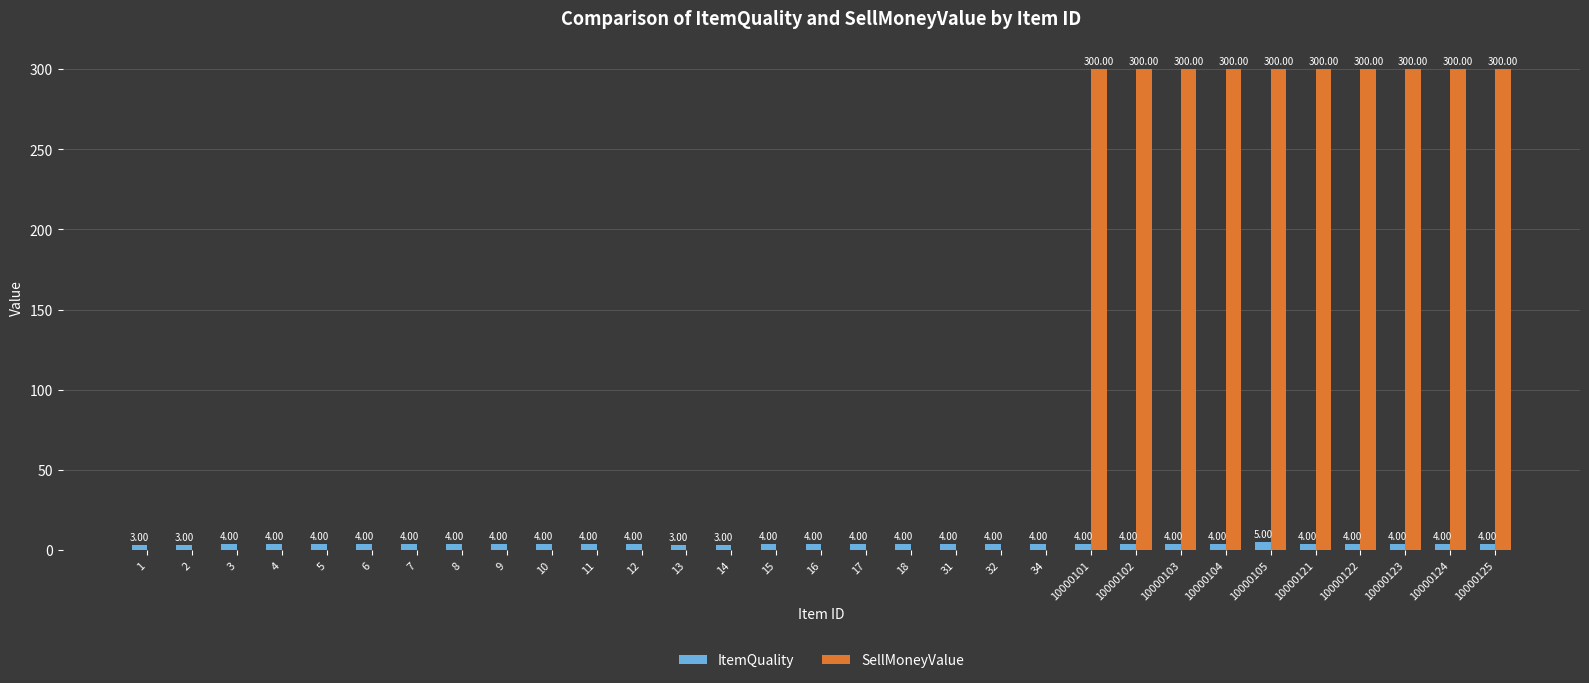

Between 15 and 10000102, which series saw the biggest shift?

SellMoneyValue